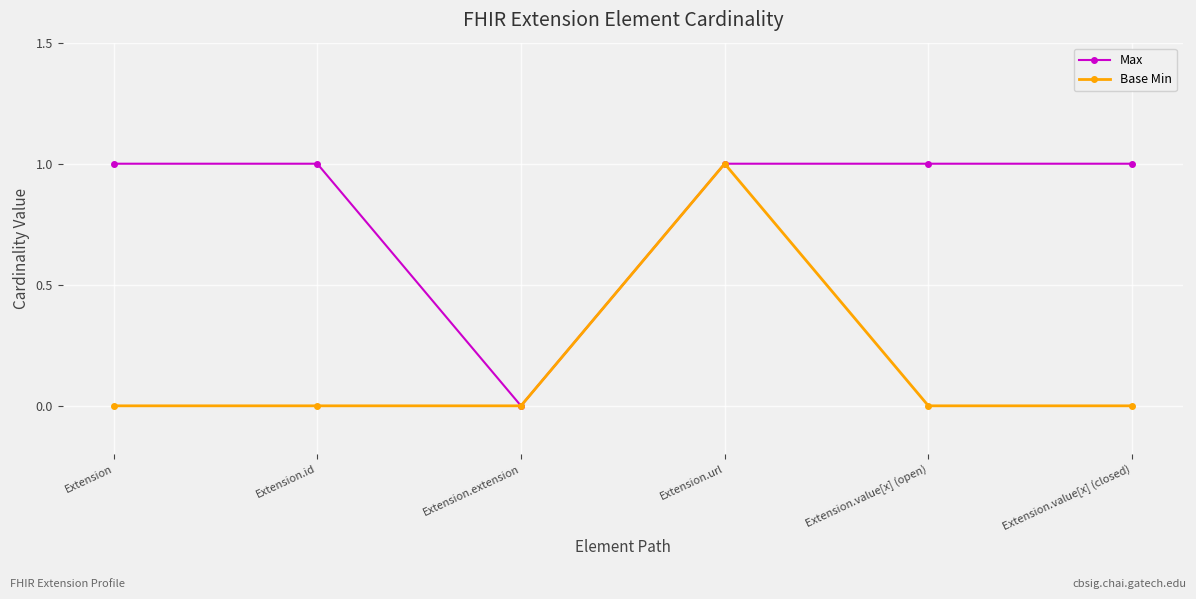

What is the sum of all Max values?

5